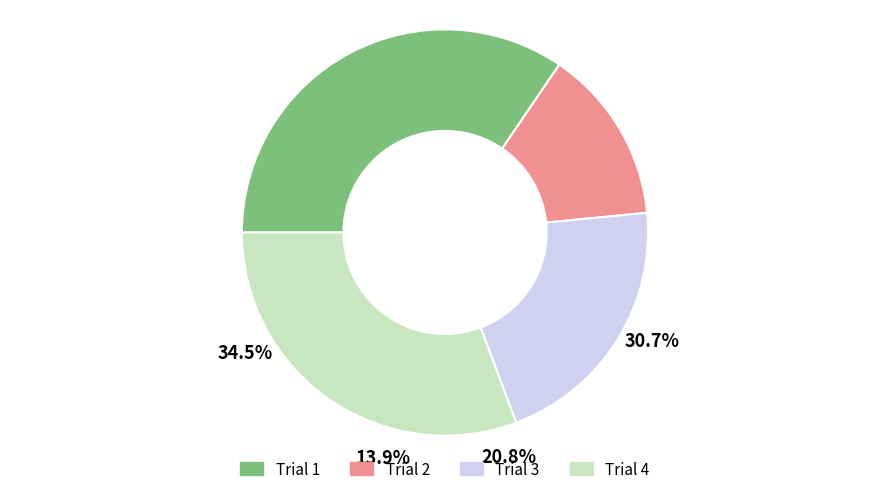

The Trial 4 slice represents 18% of the pie. True or false?

False